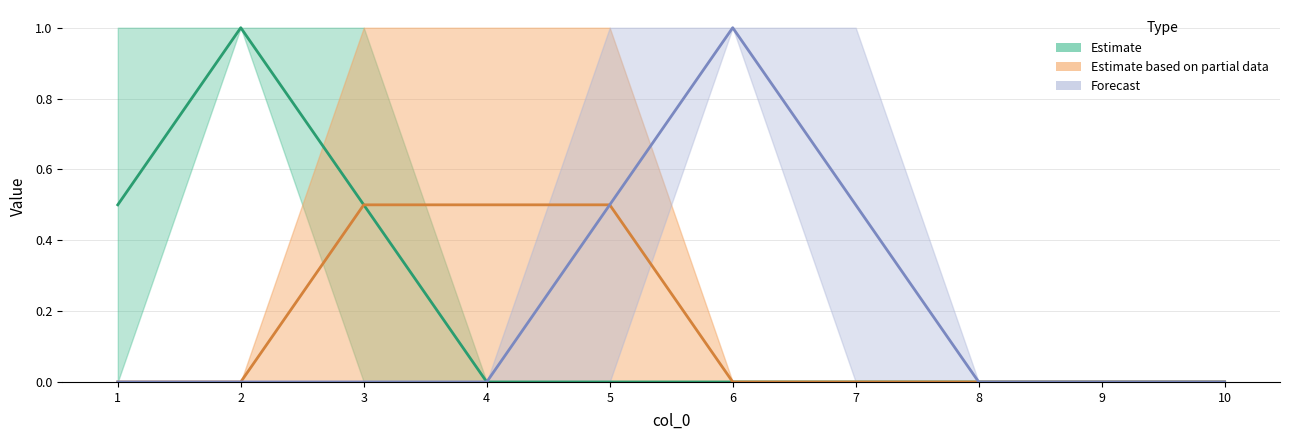

True or false: Forecast (mid) and Estimate based on partial data (mid) intersect in this chart.

False